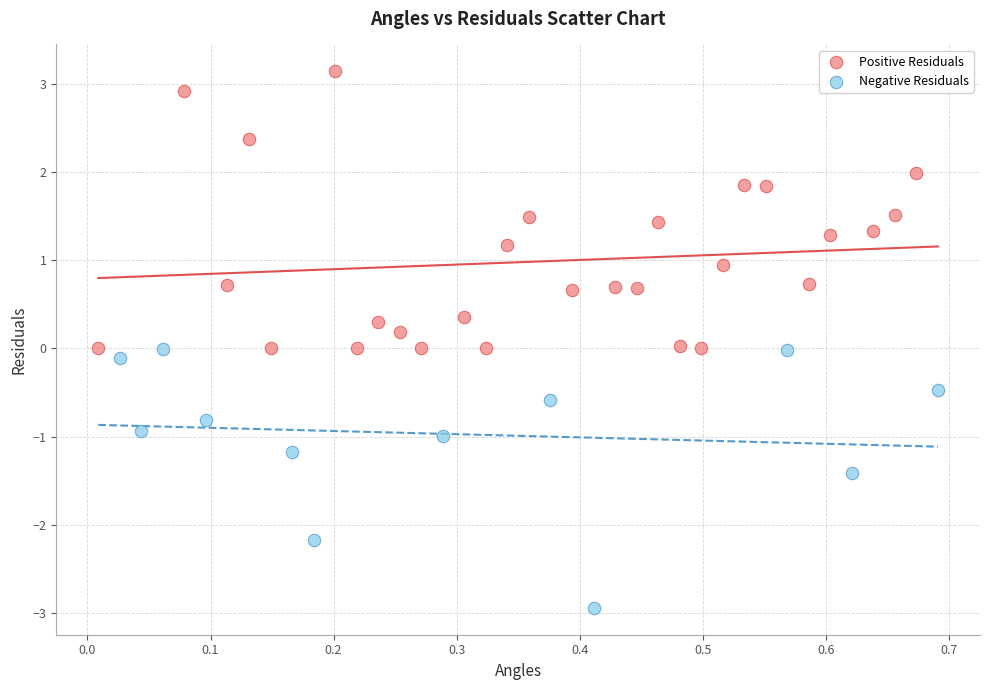

Which series reaches the minimum Y coordinate?

Negative Residuals